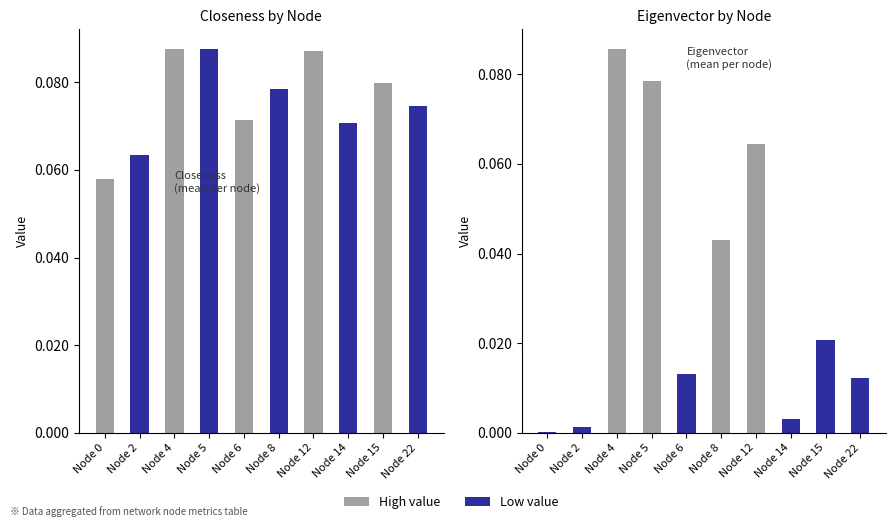

What is the approximate value of mean_Closeness at Node 22?

0.1